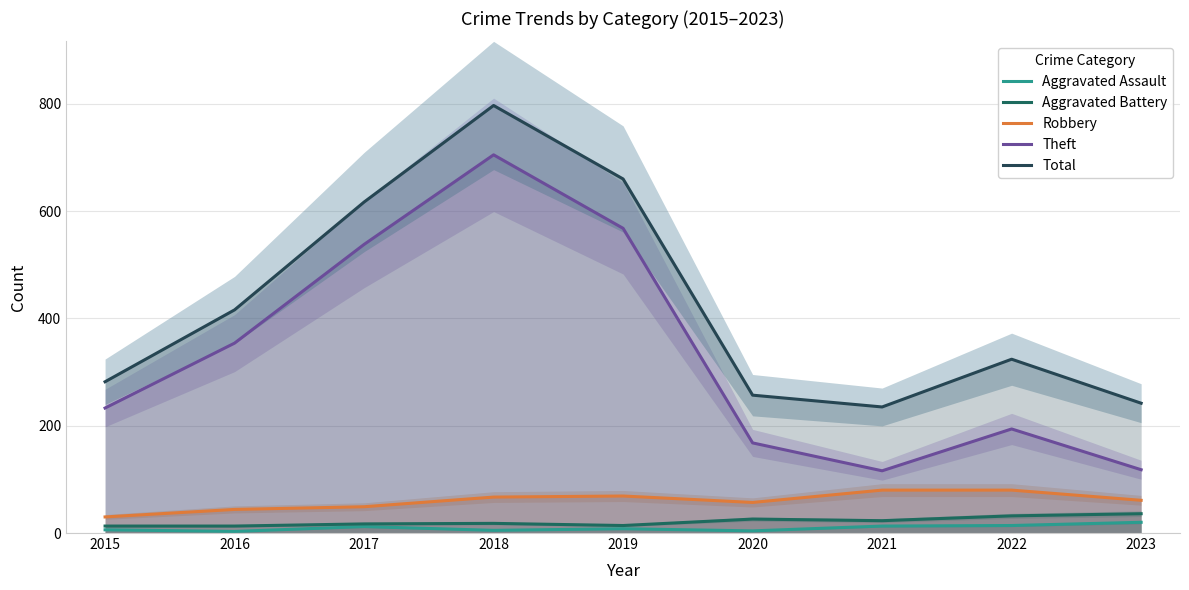

Is it true that Total equals 1273 at 2018?

False